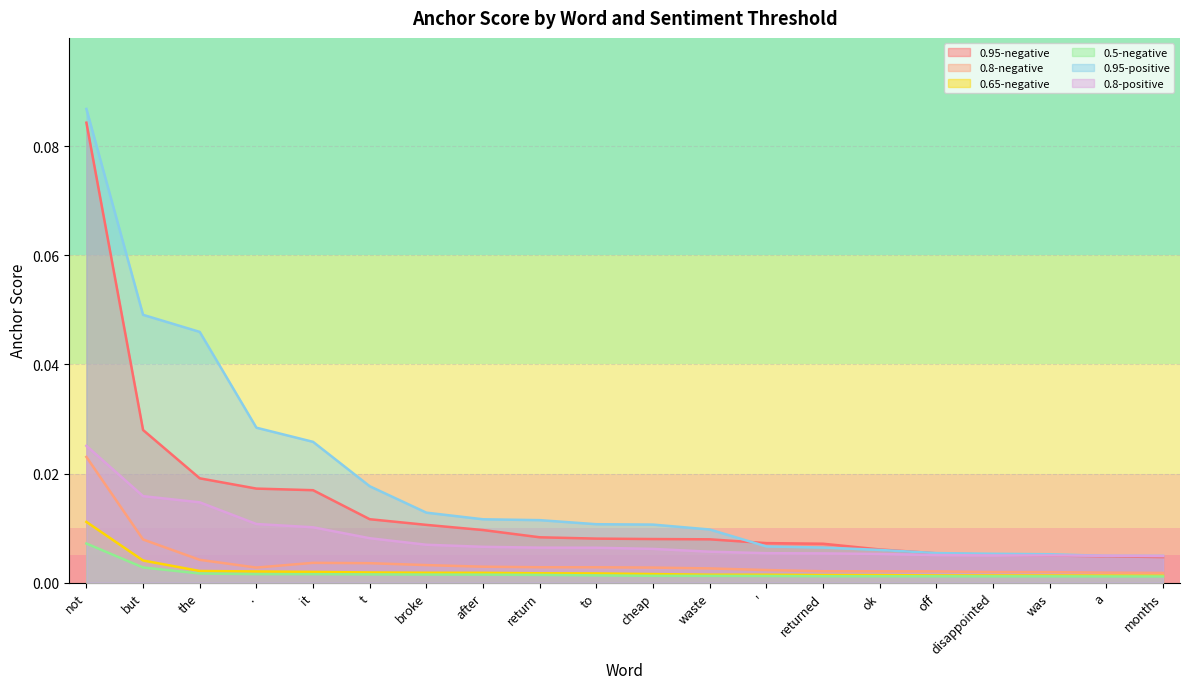

True or false: 0.65-negative has more than 1 interior local peaks.

False